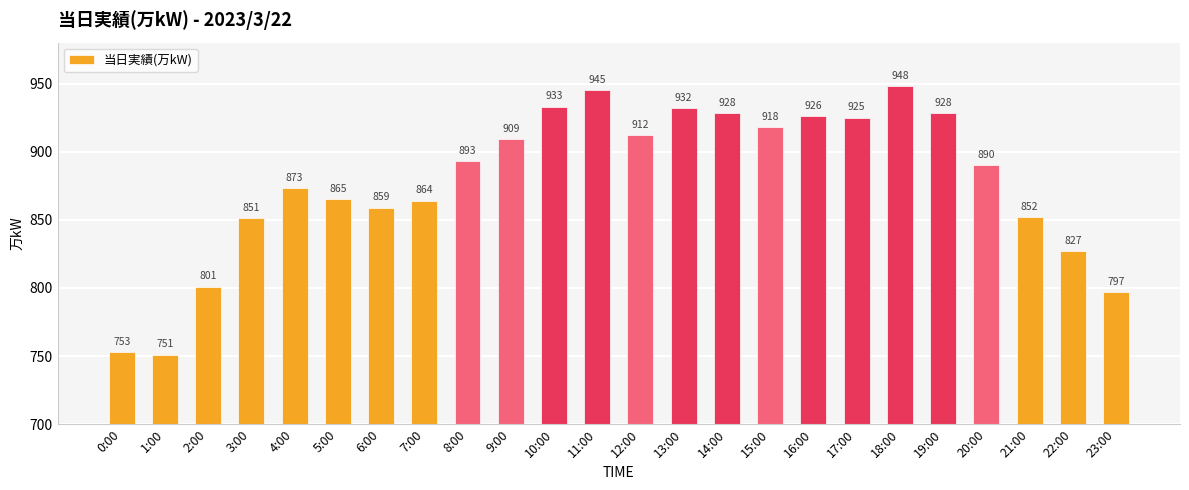

The value at 18:00 is 530. True or false?

False